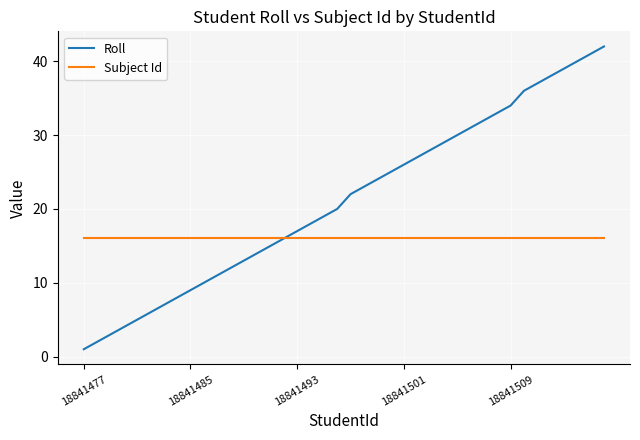

Which series has the widest spread of values?

Roll